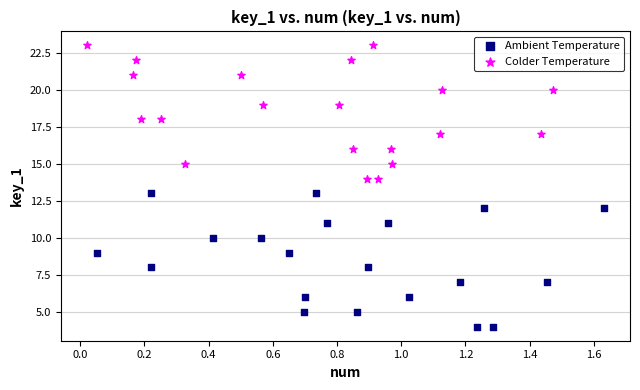

Which series reaches the maximum Y coordinate?

Colder Temperature